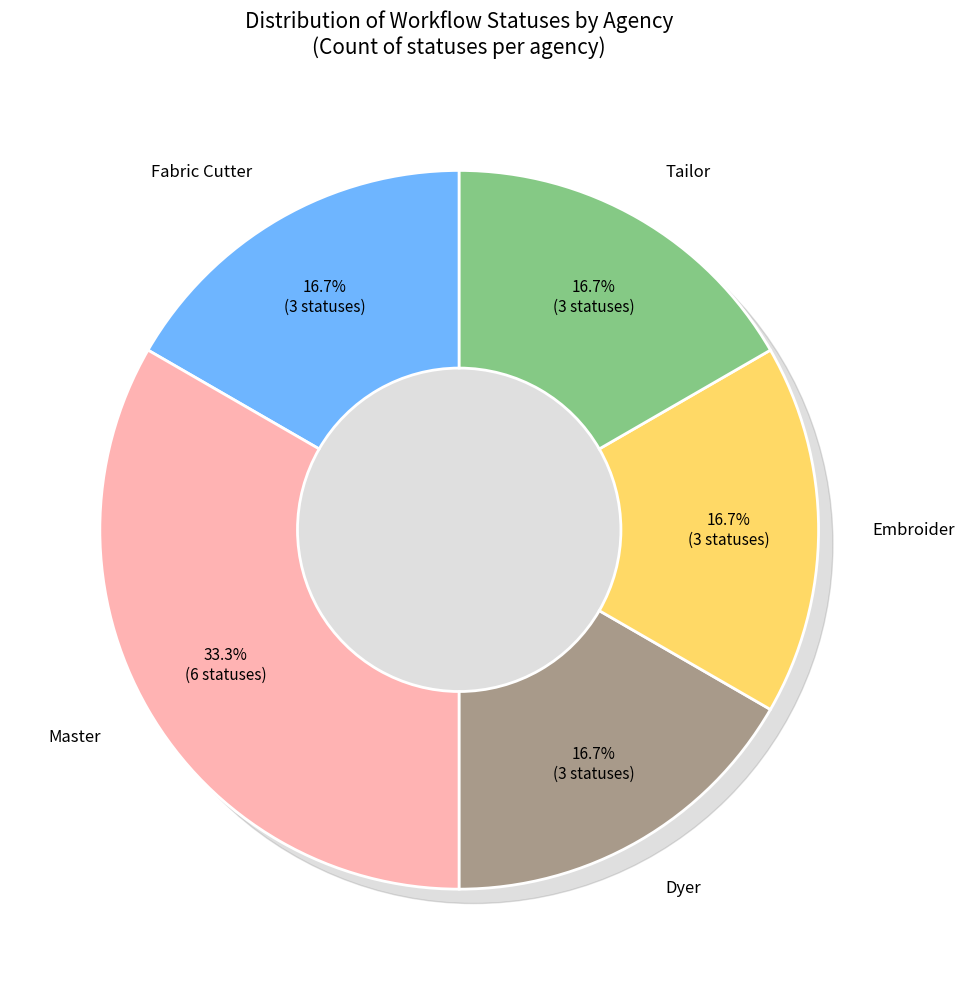

Combined, do Embroider and Master account for over 50%?

No